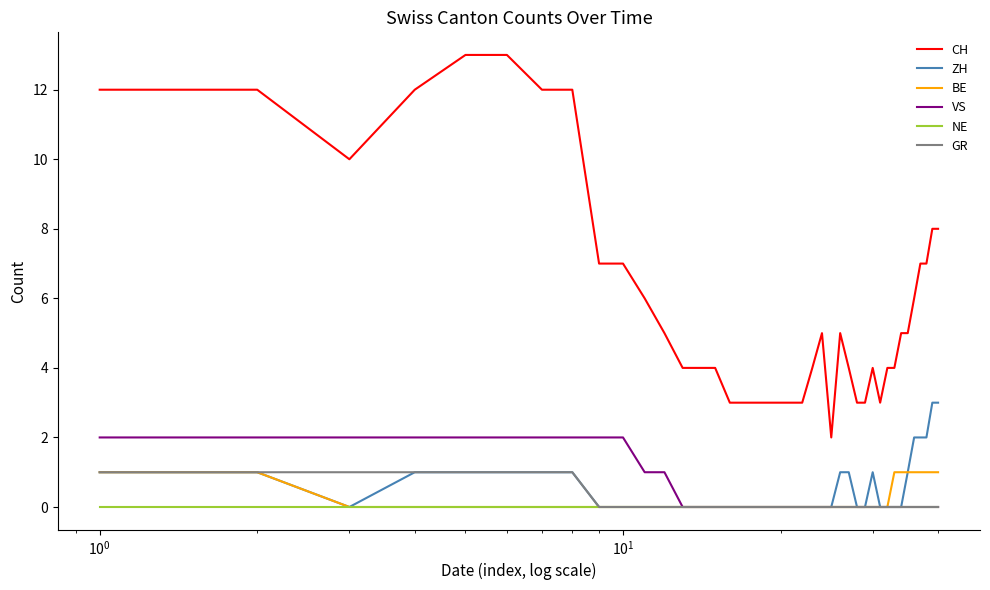

What is the maximum value shown in the chart?

13